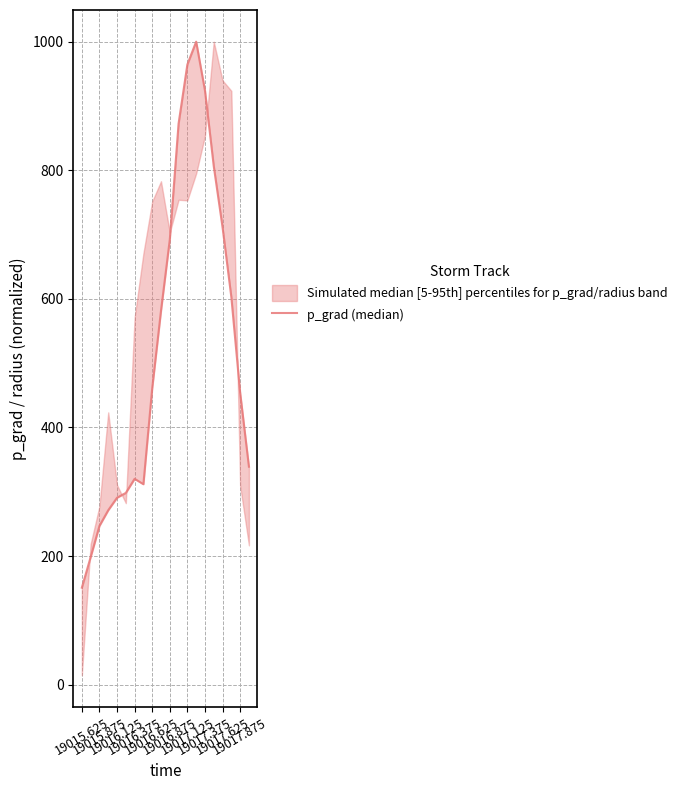

The chart shows a value of 1193.2 at 19016.875. True or false?

False